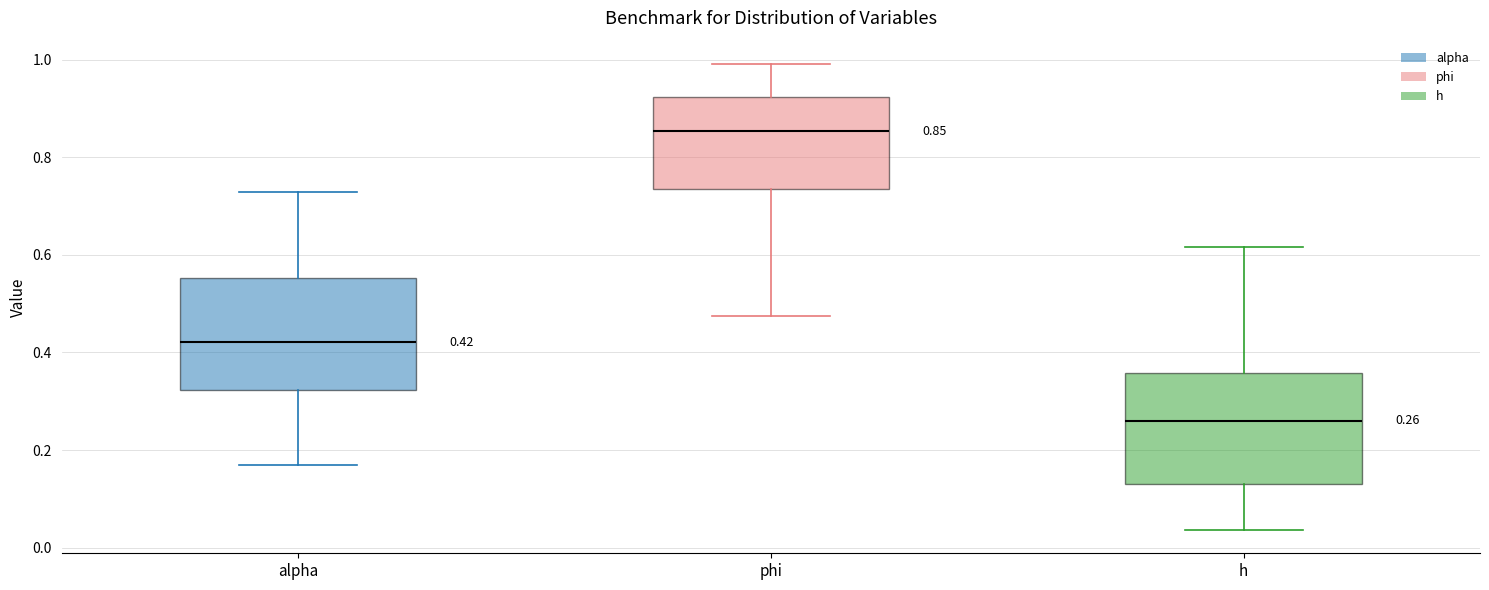

Which box's median line is the lowest?

h